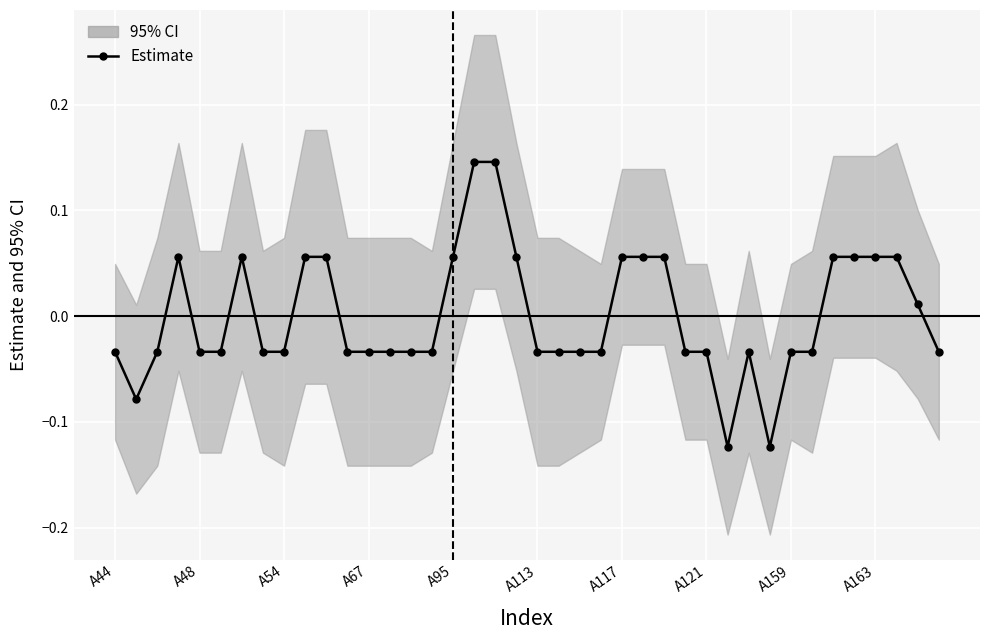

How many values are below 0?

24